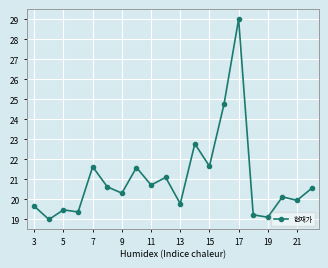

How many lines are shown in the chart?

1